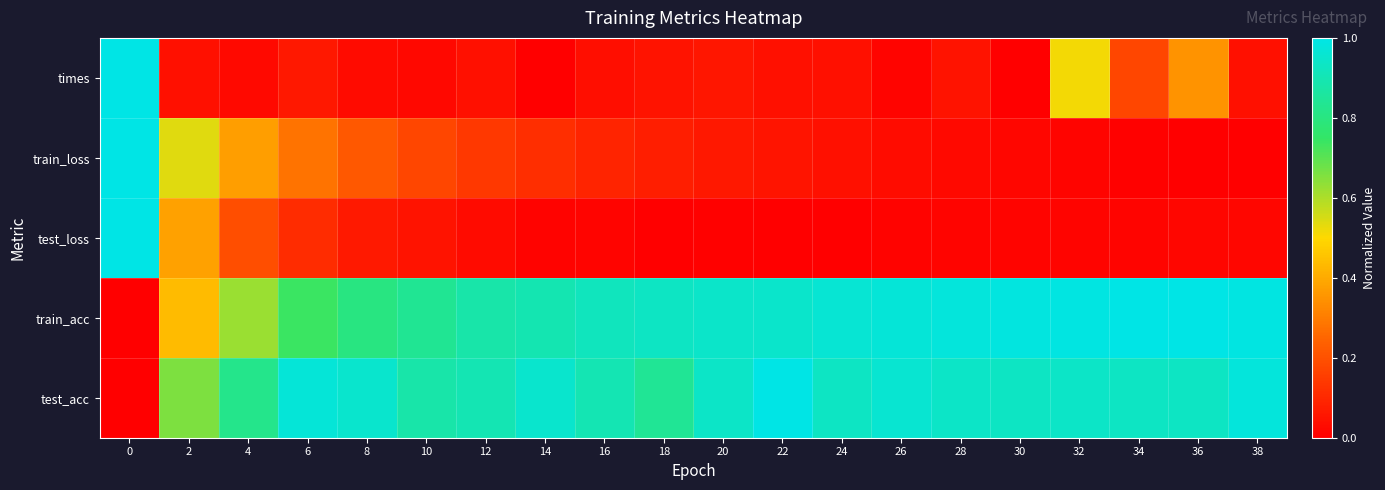

How many distinct data groups are displayed?

5